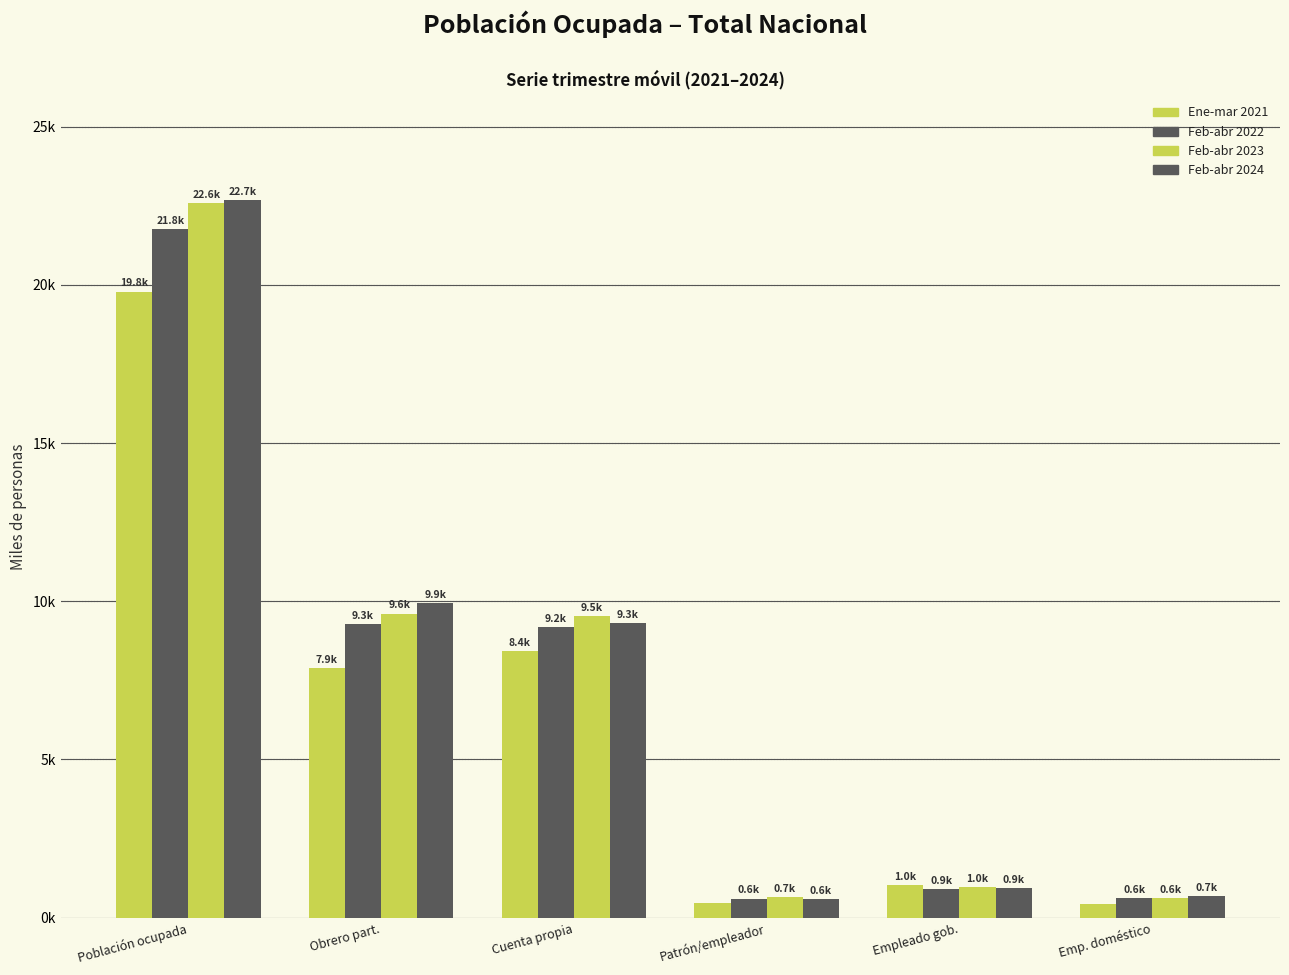

What is the difference between the Feb-abr 2024 values at Población ocupada and Patrón/empleador?

22088.6